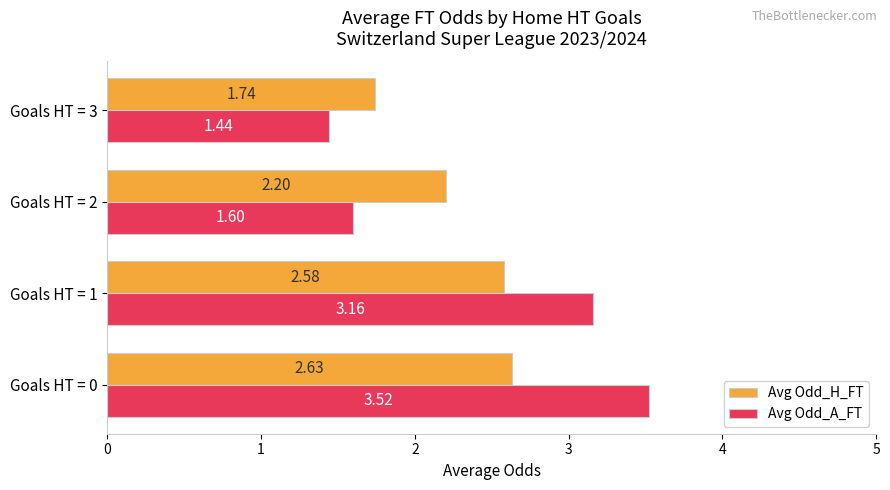

What is the difference between the highest and lowest values at Goals HT = 1?

0.6